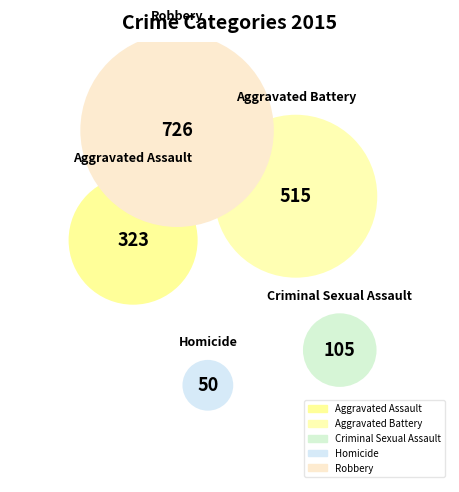

Do Aggravated Assault and Aggravated Battery together represent more than half of the pie?

No